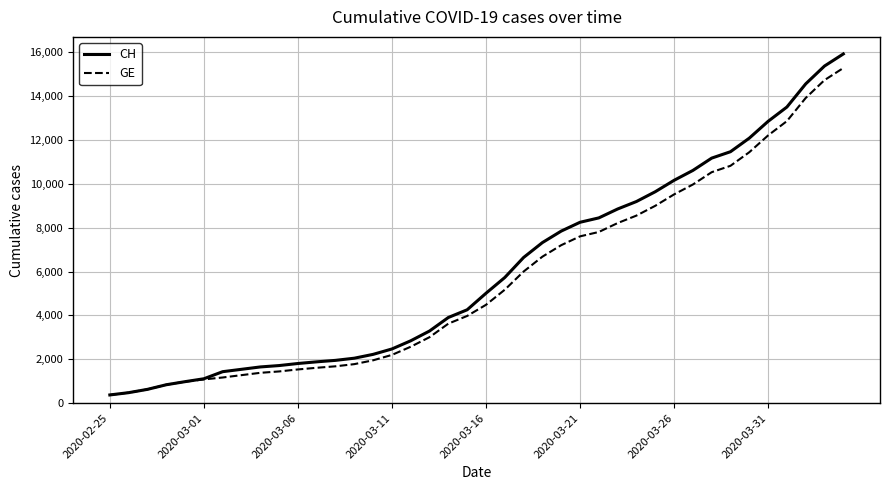

What are all the series names shown in the legend?

CH, GE